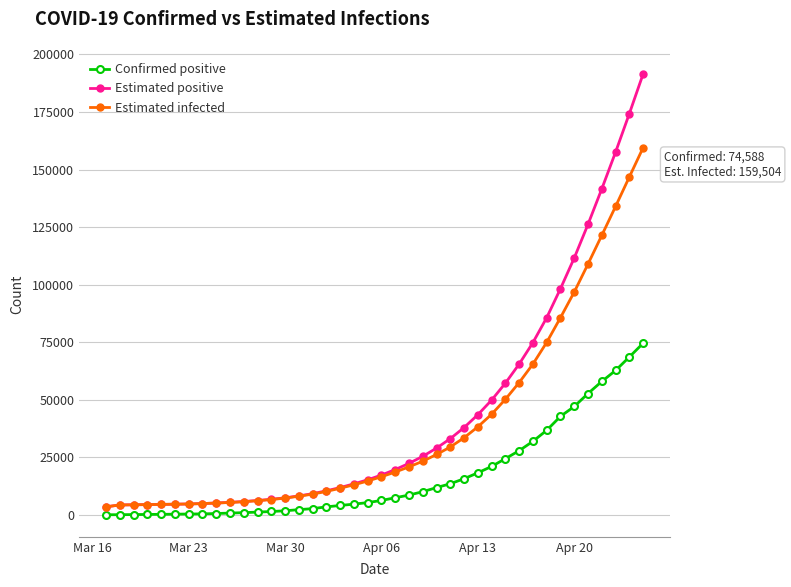

List the series in order of their peak value, lowest first.

Confirmed positive, Estimated infected, Estimated positive